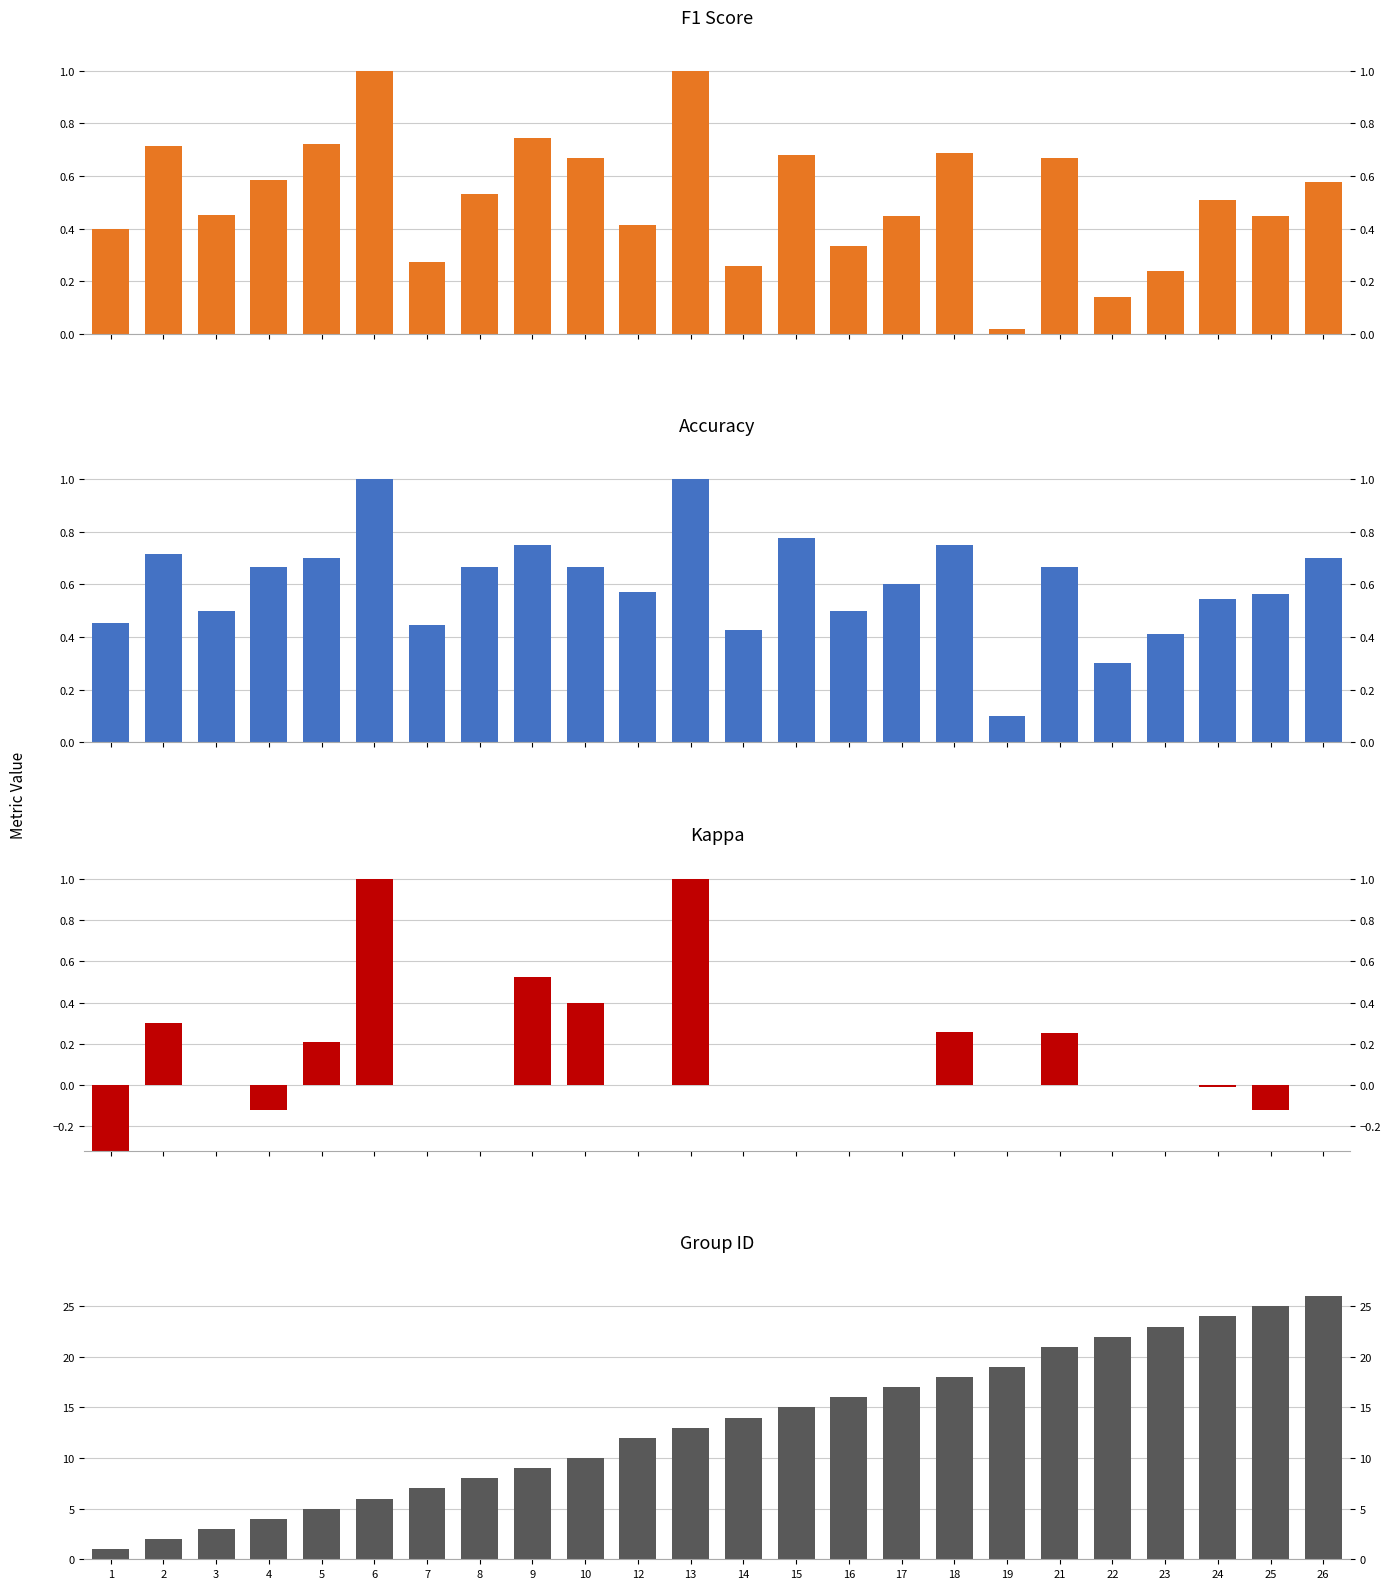

Count the number of data series in this chart.

4